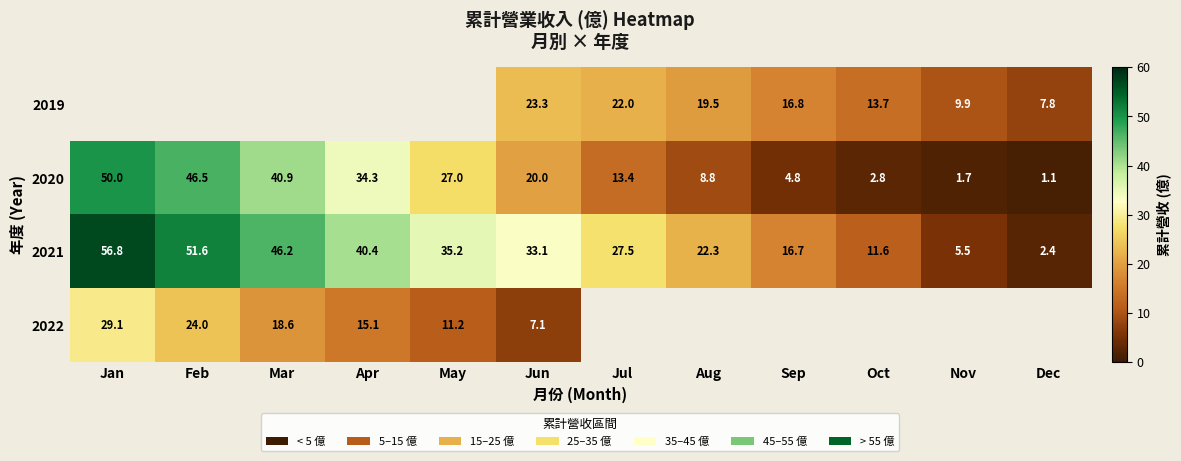

List the labels in order of 2021 value, smallest first.

Dec, Nov, Oct, Sep, Aug, Jul, Jun, May, Apr, Mar, Feb, Jan